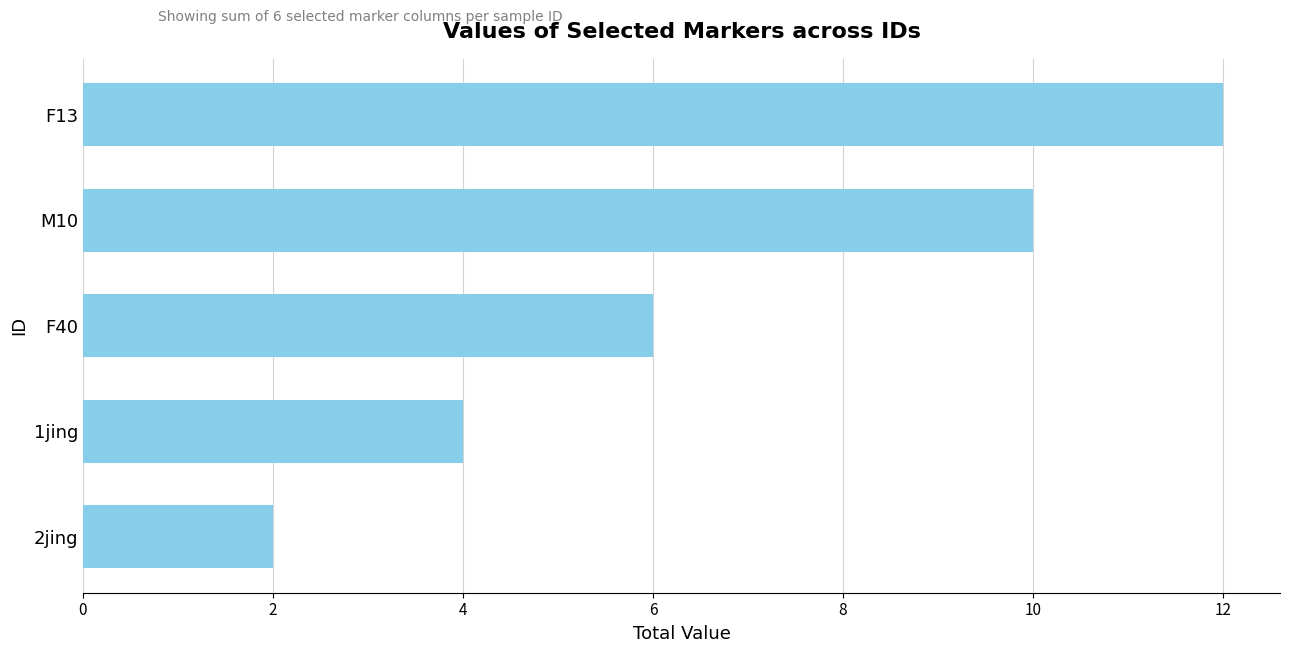

Rank the categories by value from lowest to highest.

2jing, 1jing, F40, M10, F13